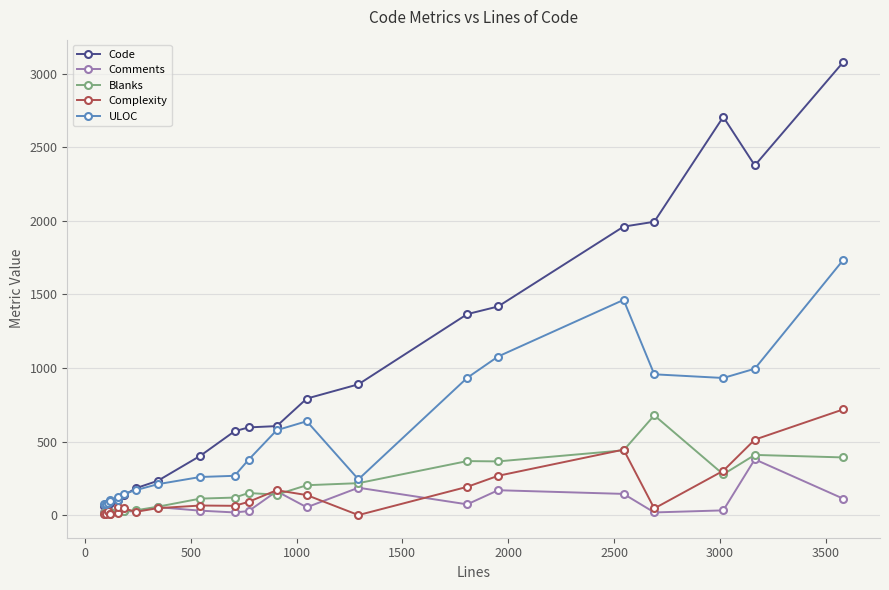

True or false: Blanks has more than 2 points higher than both neighbors.

True